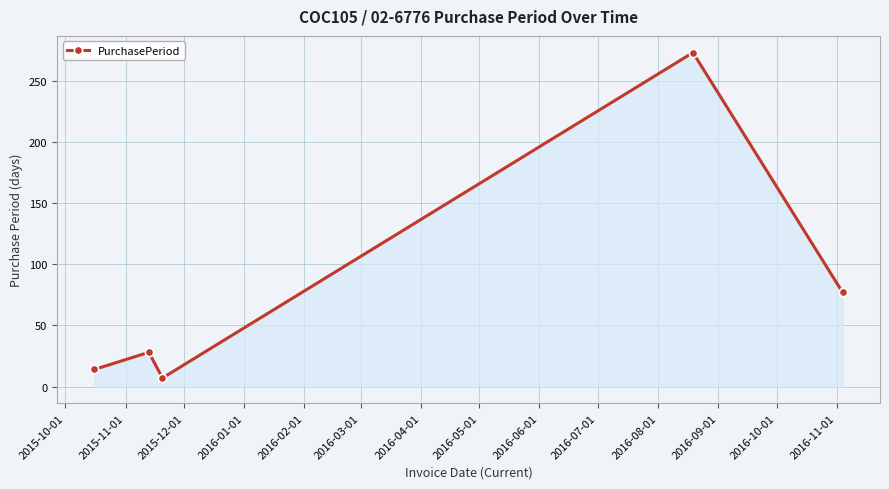

What is the value of the 3rd point from the left?

7